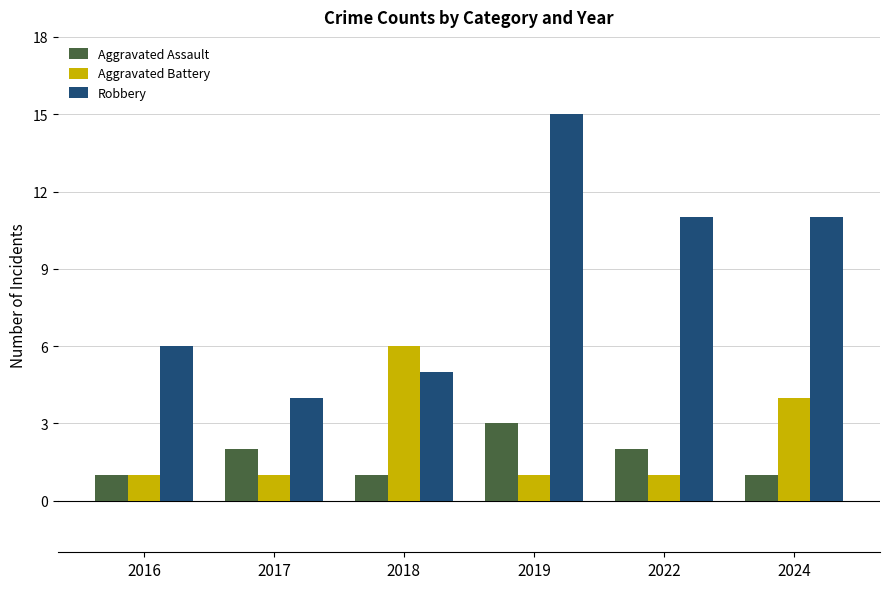

Between 2019 and 2022, which series saw the biggest shift?

Robbery